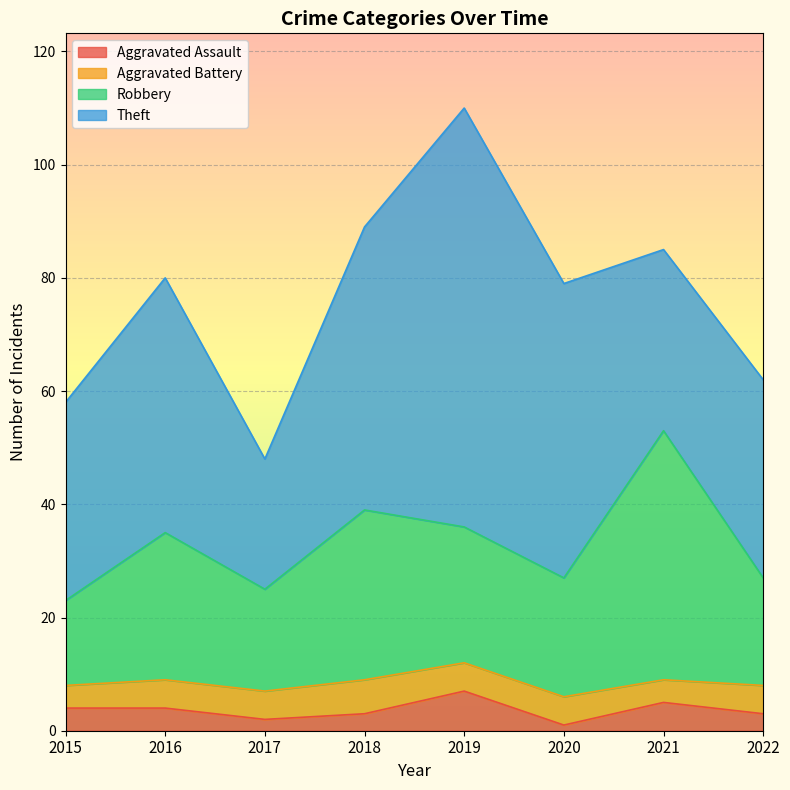

At which category is the sum across all series the highest?

2019